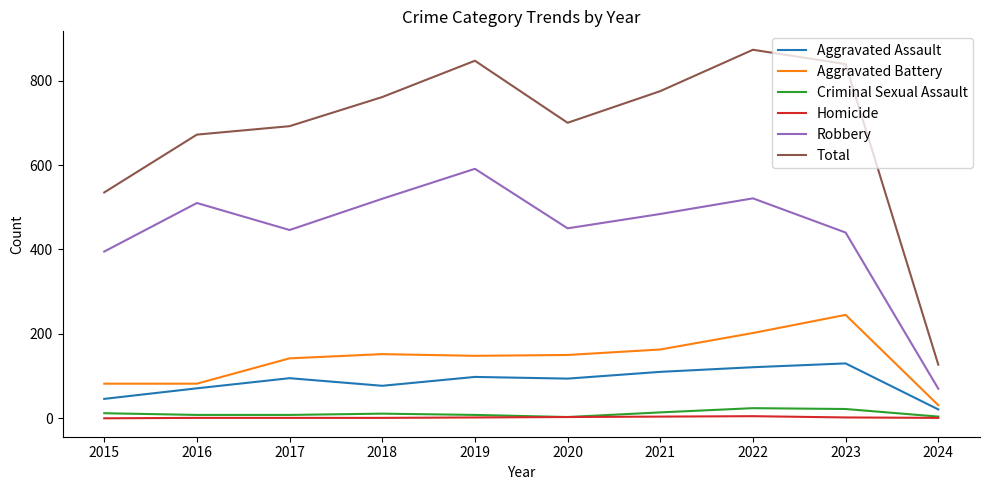

True or false: Robbery and Aggravated Assault cross at least once.

False